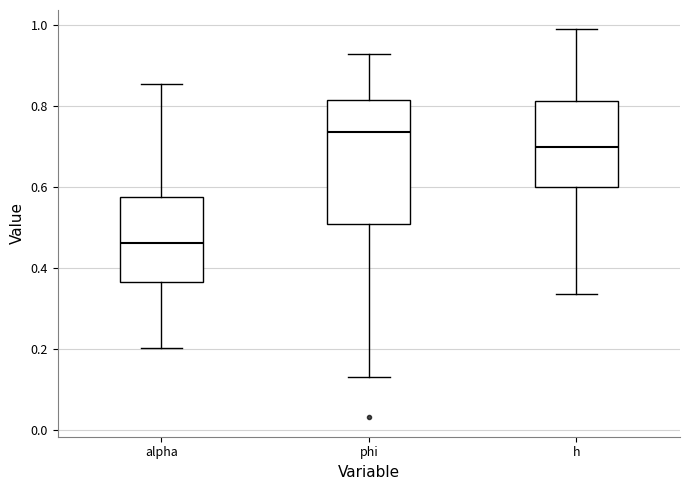

Where does the lower whisker of the box for phi end on the y-axis? The values are not printed on the chart, so give them approximately, as read against the axis.

0.12